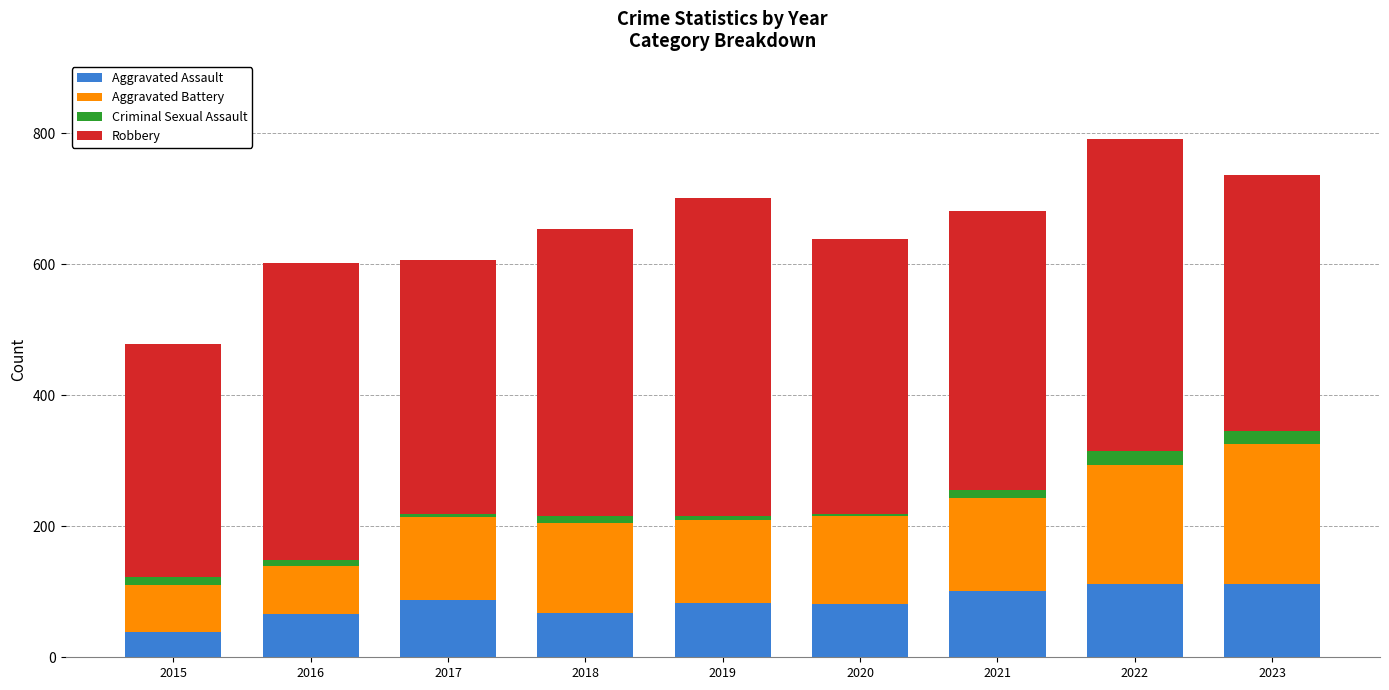

What value does the Aggravated Assault series have at 2018, to the nearest 10?

70